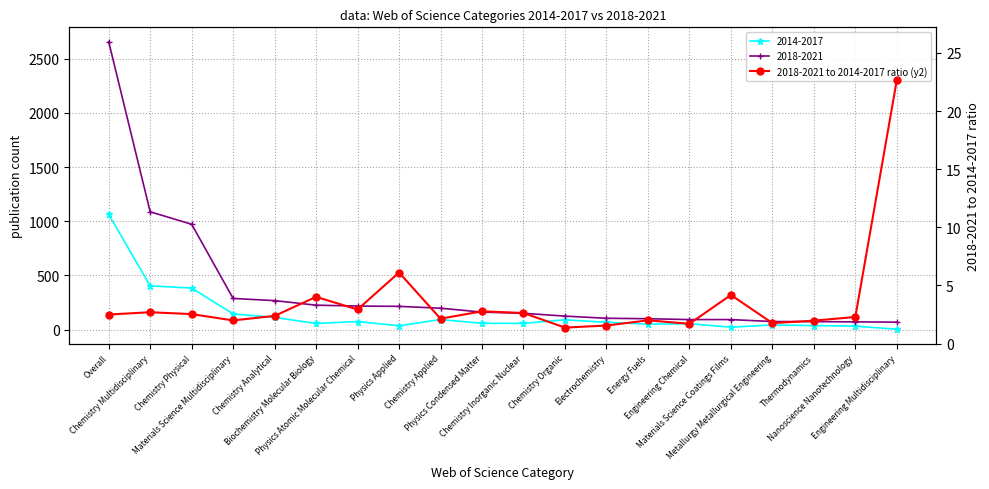

How many points are lower than both their immediate neighbors (excluding endpoints)?

6